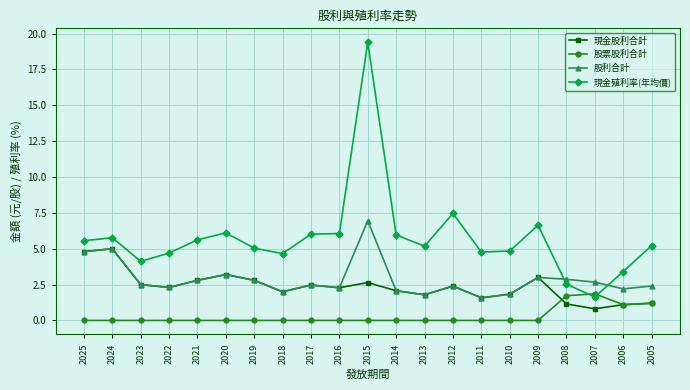

How many lines are shown in the chart?

4